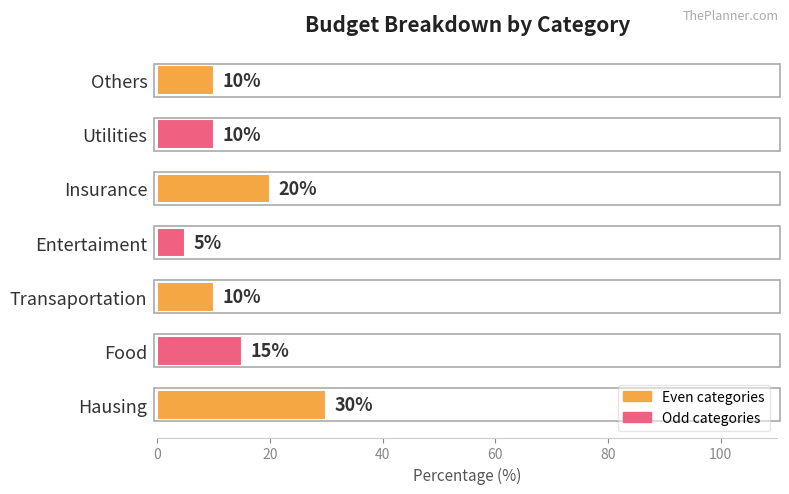

What is the minimum value shown in the chart?

5